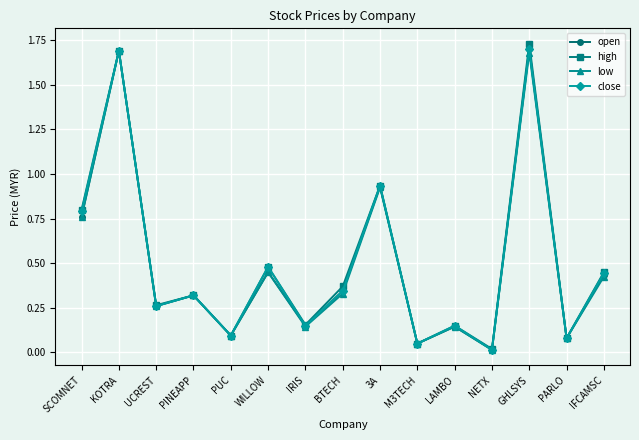

What is the sum of all open values?

7.4